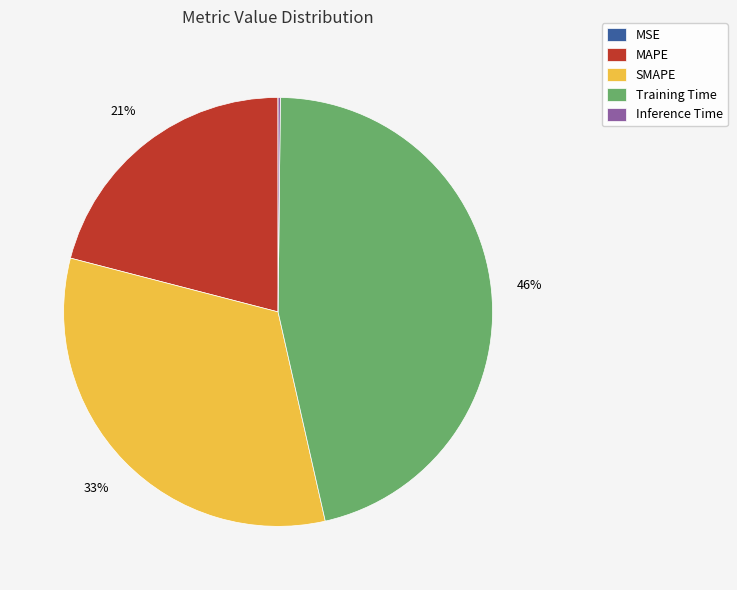

Is it true that Training Time is 61% of the pie?

False